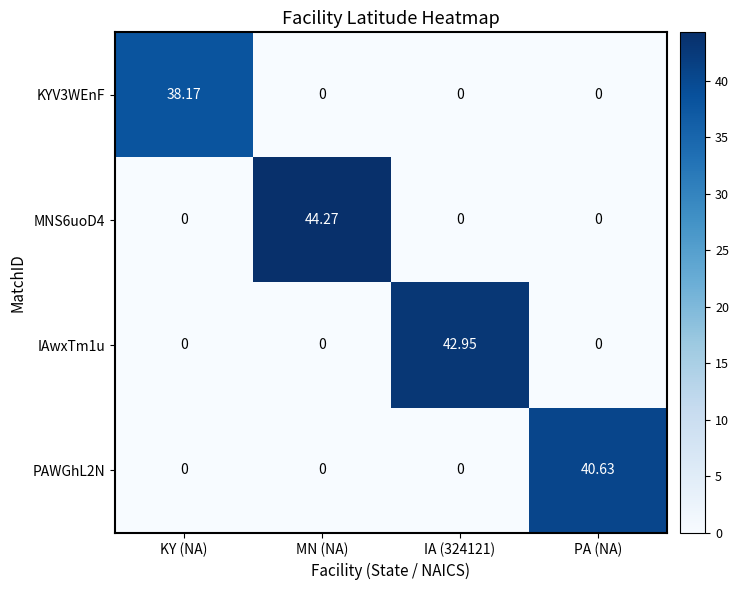

How many categories are shown in the chart?

4